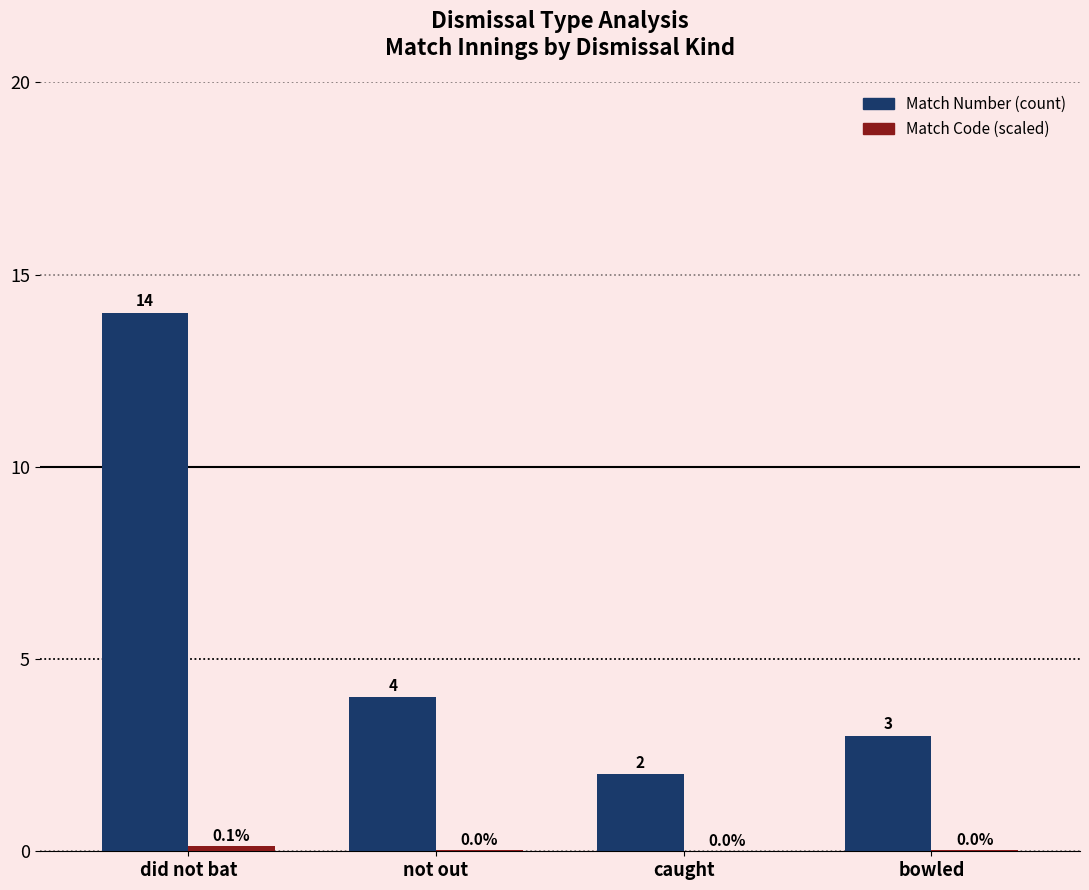

How many groups of bars are there?

4